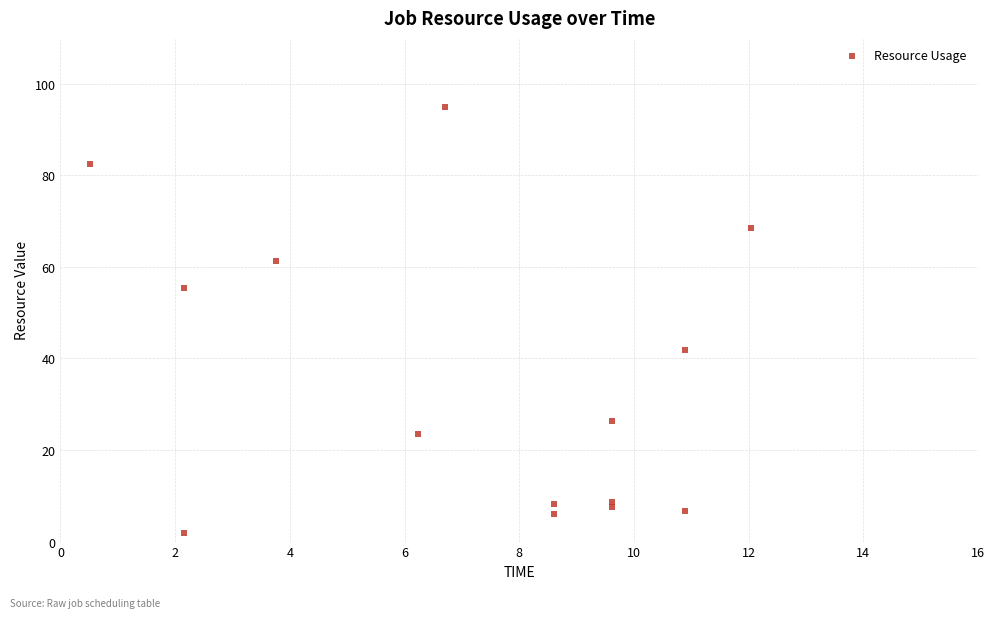

What is the range of Y values (max minus min)?

93.1